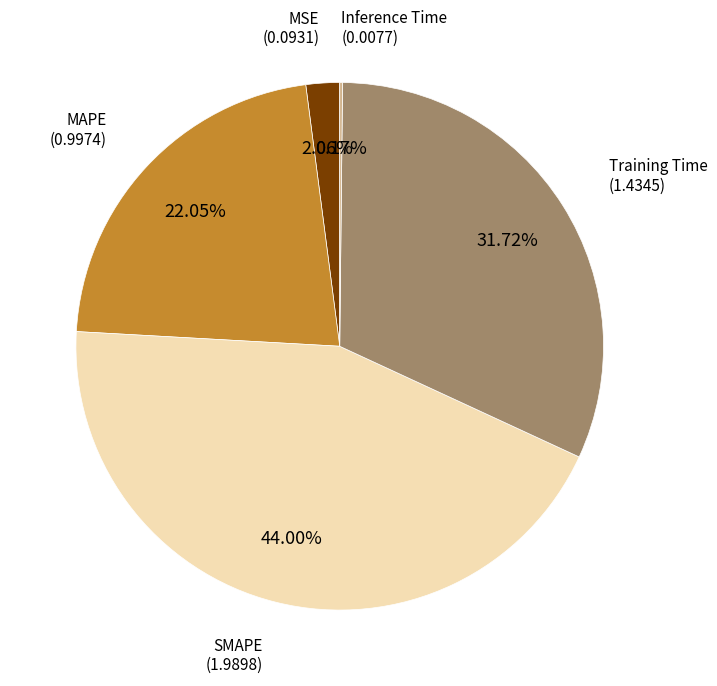

Is it true that MAPE is 22% of the pie?

True